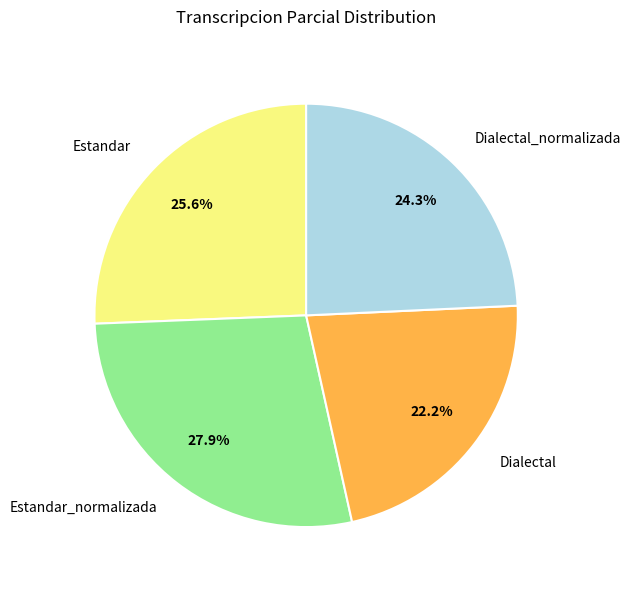

To the nearest percent, what is the average slice percentage?

25%